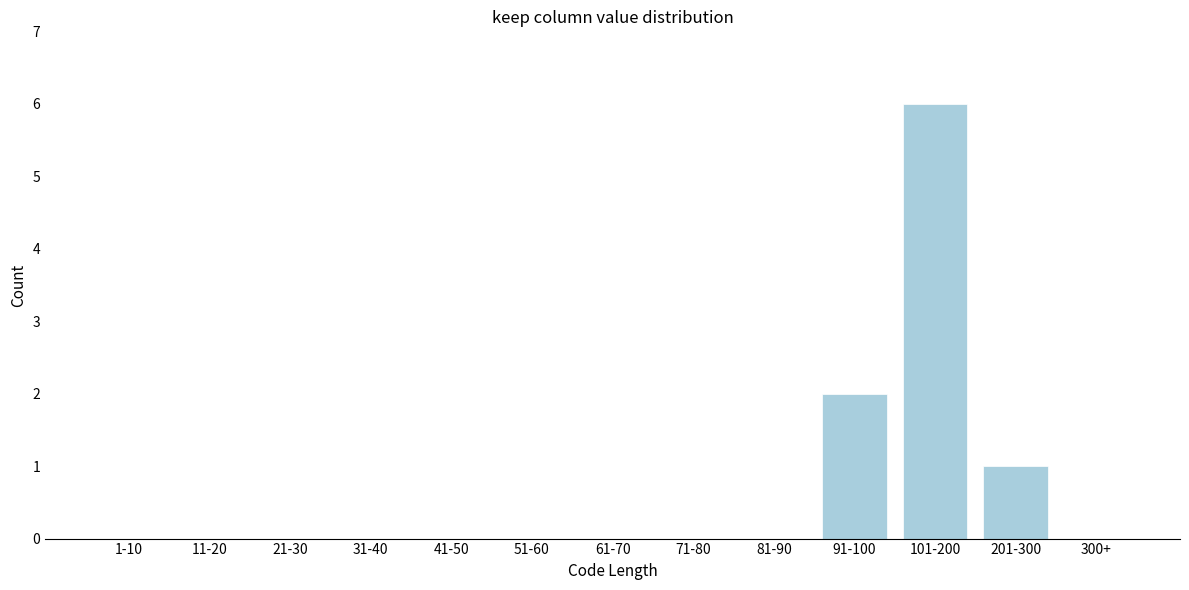

Reading left to right, what are all the values shown in this chart?

1-10=0	11-20=0	21-30=0	31-40=0	41-50=0	51-60=0	61-70=0	71-80=0	81-90=0	91-100=2	101-200=6	201-300=1	300+=0